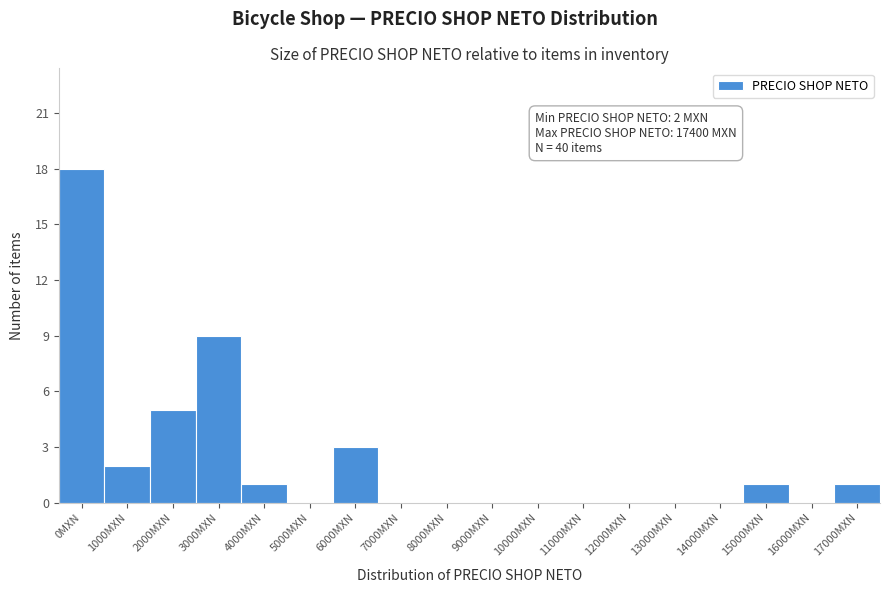

Reading left to right, list all the values displayed in this chart.

0MXN=18	1000MXN=2	2000MXN=5	3000MXN=9	4000MXN=1	5000MXN=0	6000MXN=3	7000MXN=0	8000MXN=0	9000MXN=0	10000MXN=0	11000MXN=0	12000MXN=0	13000MXN=0	14000MXN=0	15000MXN=1	16000MXN=0	17000MXN=1